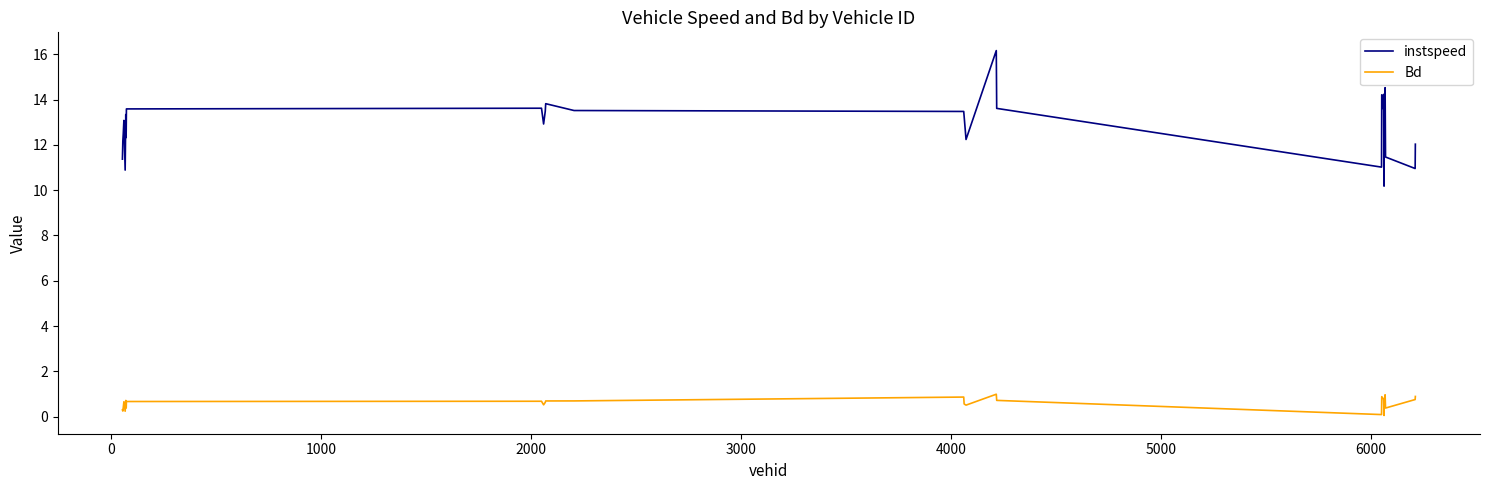

Which series has the widest spread of values?

instspeed